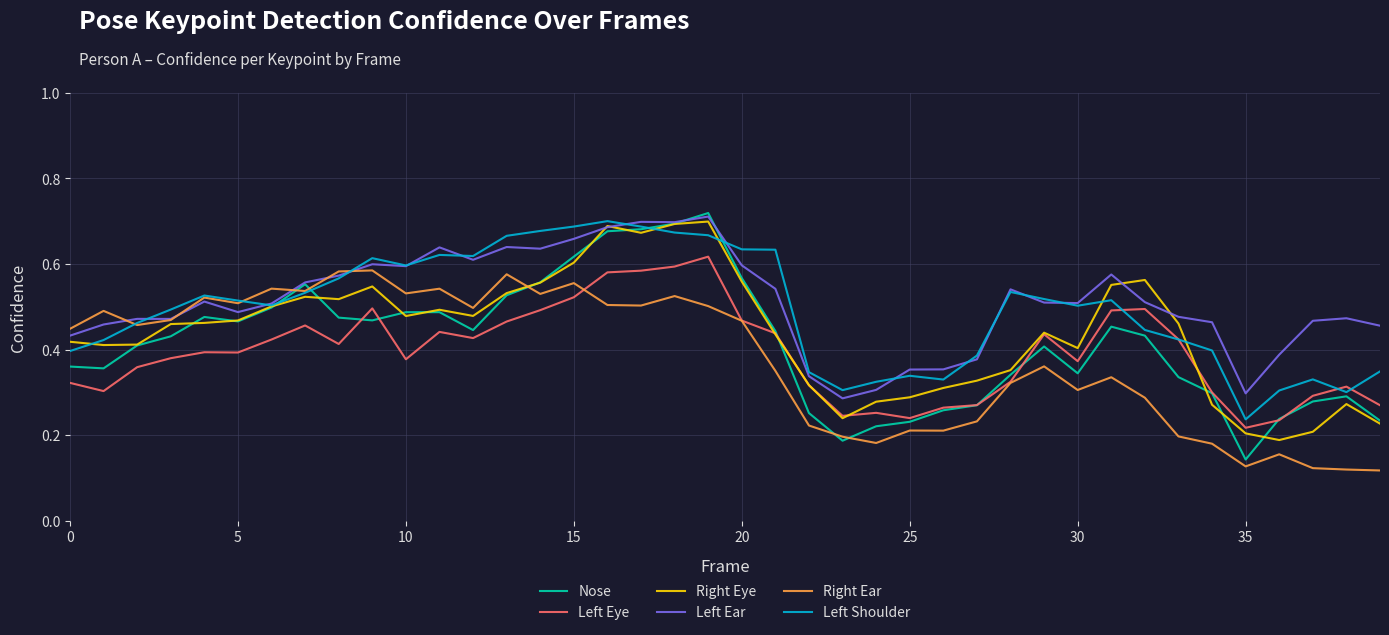

Which series has the widest spread of values?

Nose